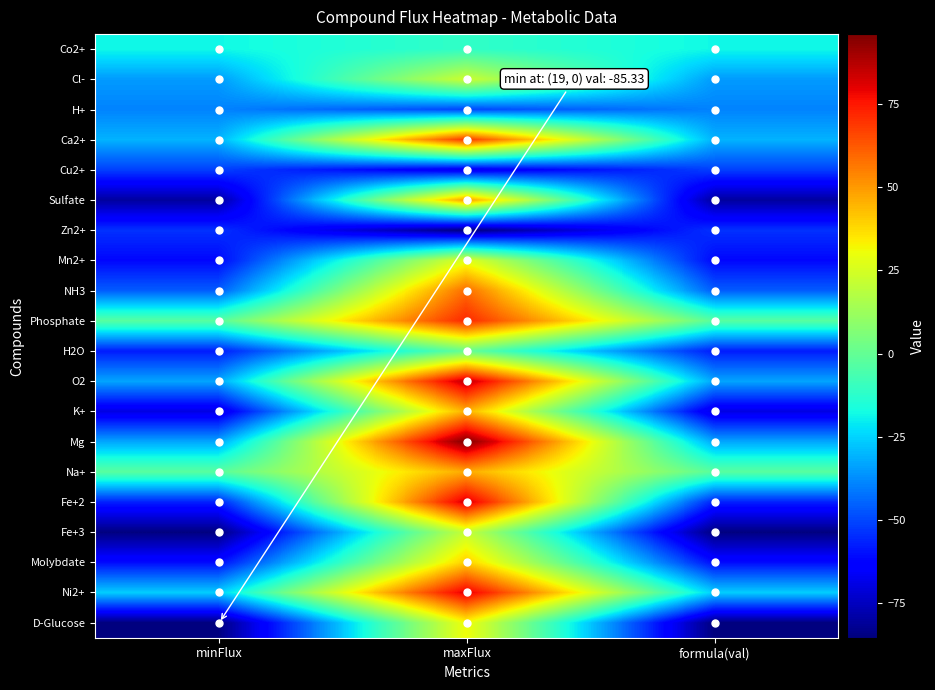

Reading right to left, transcribe all the data shown in this chart.

Co2+: formula(val)=-18.2	maxFlux=-11.0	minFlux=-18.2
Cl-: formula(val)=-35.0	maxFlux=23.0	minFlux=-35.0
H+: formula(val)=-39.1	maxFlux=-50.0	minFlux=-39.1
Ca2+: formula(val)=-30.7	maxFlux=69.0	minFlux=-30.7
Cu2+: formula(val)=-51.2	maxFlux=-68.0	minFlux=-51.2
Sulfate: formula(val)=-80.1	maxFlux=50.0	minFlux=-80.1
Zn2+: formula(val)=-53.8	maxFlux=-85.0	minFlux=-53.8
Mn2+: formula(val)=-61.6	maxFlux=28.0	minFlux=-61.6
NH3: formula(val)=-46.1	maxFlux=59.0	minFlux=-46.1
Phosphate: formula(val)=-2.7	maxFlux=72.0	minFlux=-2.7
H2O: formula(val)=-57.7	maxFlux=1.0	minFlux=-57.7
O2: formula(val)=-33.1	maxFlux=86.0	minFlux=-33.1
K+: formula(val)=-69.5	maxFlux=46.0	minFlux=-69.5
Mg: formula(val)=-33.0	maxFlux=96.0	minFlux=-33.0
Na+: formula(val)=-2.3	maxFlux=47.0	minFlux=-2.3
Fe+2: formula(val)=-56.9	maxFlux=83.0	minFlux=-56.9
Fe+3: formula(val)=-84.9	maxFlux=22.0	minFlux=-84.9
Molybdate: formula(val)=-60.7	maxFlux=40.0	minFlux=-60.7
Ni2+: formula(val)=-25.9	maxFlux=81.0	minFlux=-25.9
D-Glucose: formula(val)=-85.3	maxFlux=31.0	minFlux=-85.3